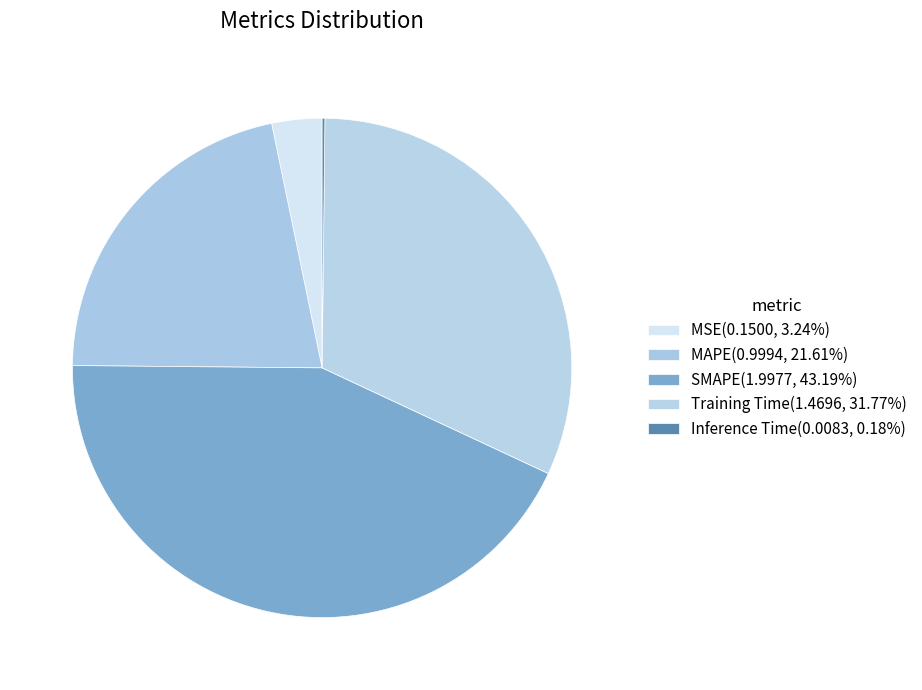

Is it true that SMAPE is 31% of the pie?

False